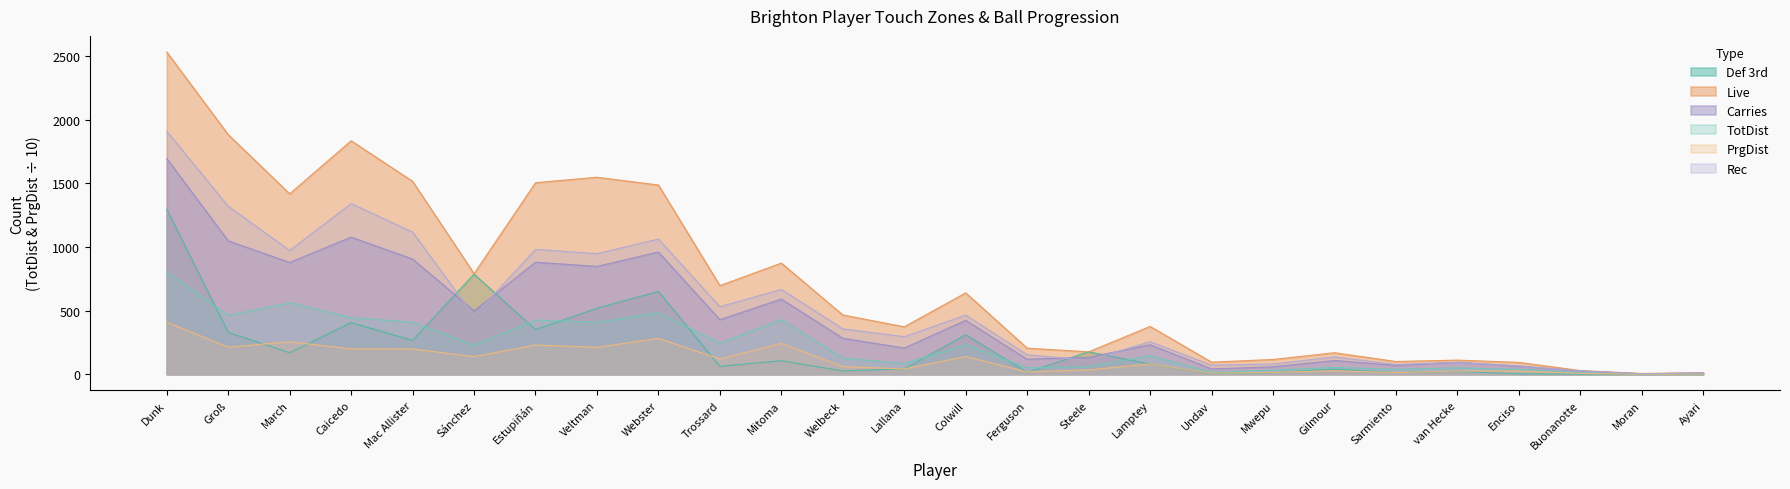

Which series has the widest spread of values?

Live